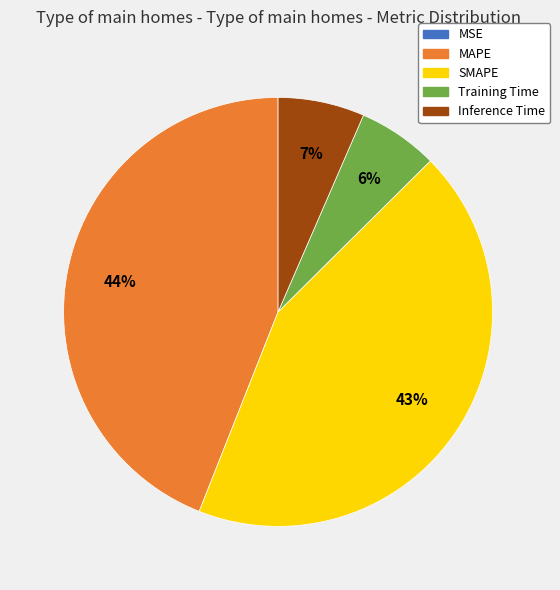

What percentage is the SMAPE slice, to the nearest percent?

43%